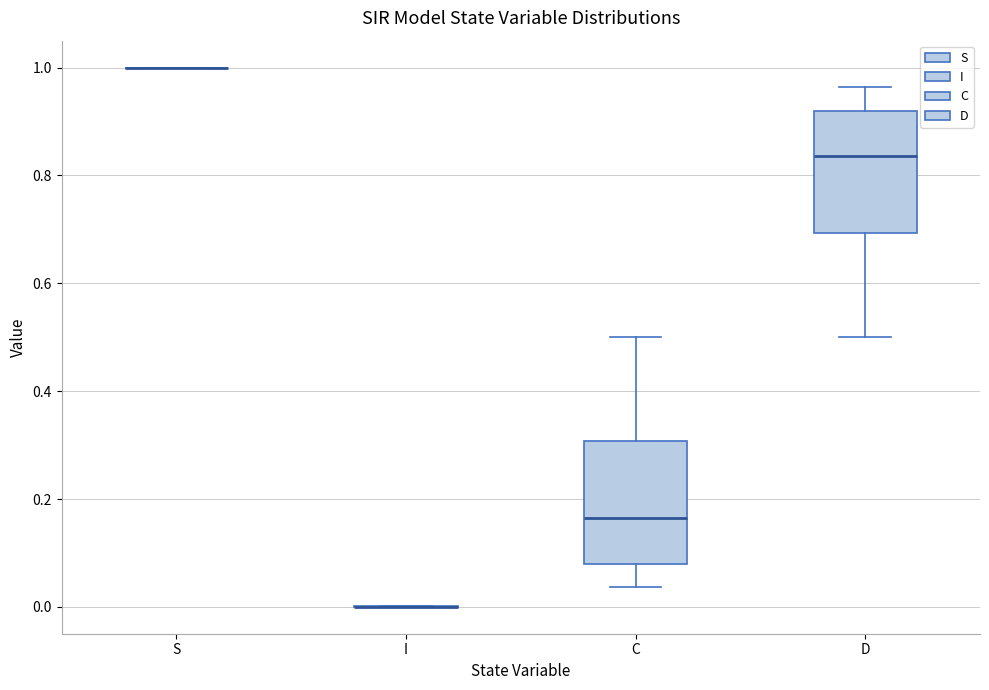

Reading left to right, transcribe this box plot: for each box, give where its median line is, the range the box spans, and where its two whiskers end, as read against the y-axis. The values are not printed on the chart, so give them approximately, as read against the axis.

S: box collapsed to a line at 1.00, whiskers 1.00 to 1.00
I: box collapsed to a line at 0.00, whiskers 0.00 to 0.00
C: median 0.16, box 0.08 to 0.30, whiskers 0.04 to 0.50
D: median 0.84, box 0.70 to 0.92, whiskers 0.50 to 0.96